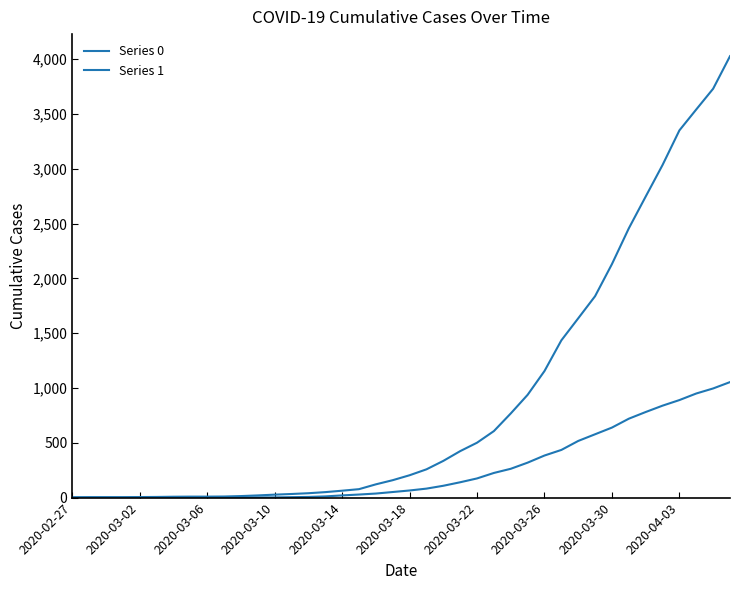

List the series in order of their overall mean, highest first.

Series 1, Series 0